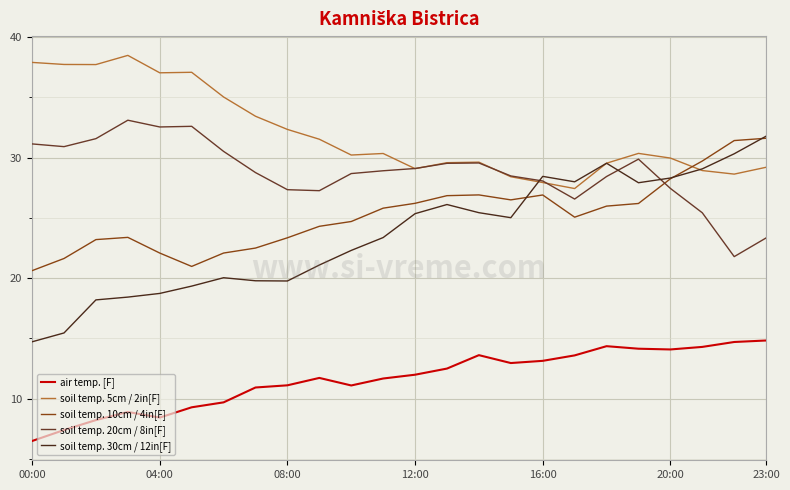

In soil temp. 20cm / 8in[F], how many points are higher than both neighbors (excluding endpoints)?

4